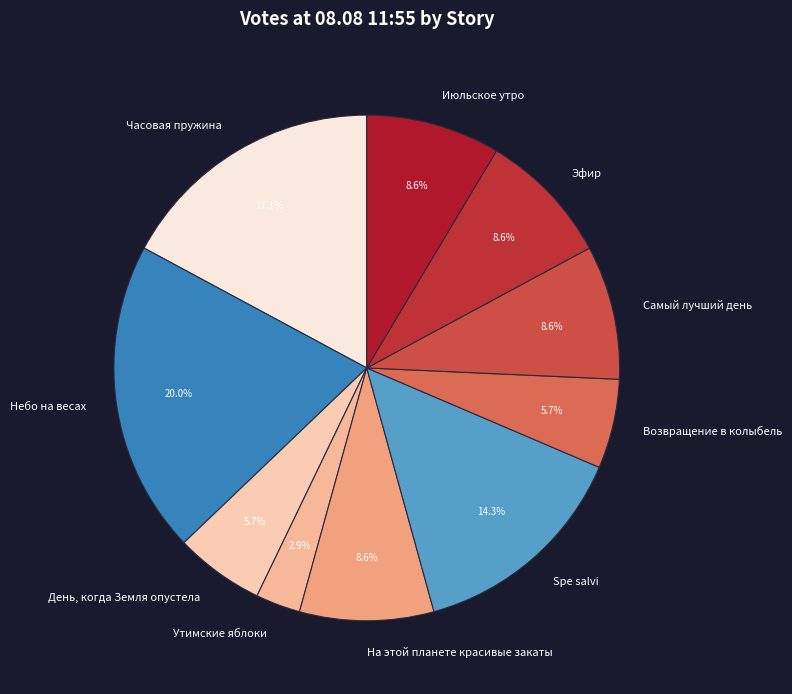

How much of the chart is everything except Эфир?

91.4%